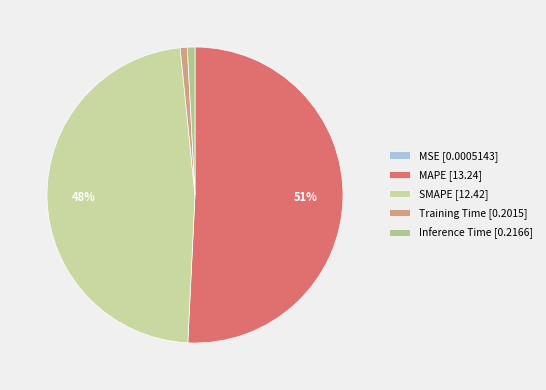

What percentage is the Training Time slice, to the nearest percent?

1%